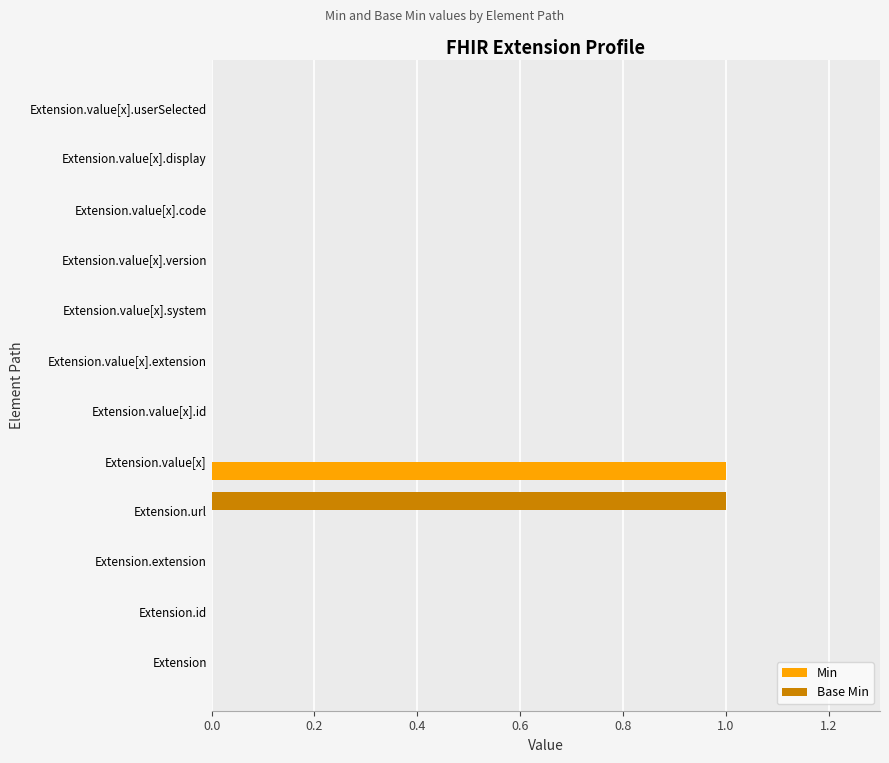

Which series changed the most between Extension.value[x] and Extension.value[x].system?

Min